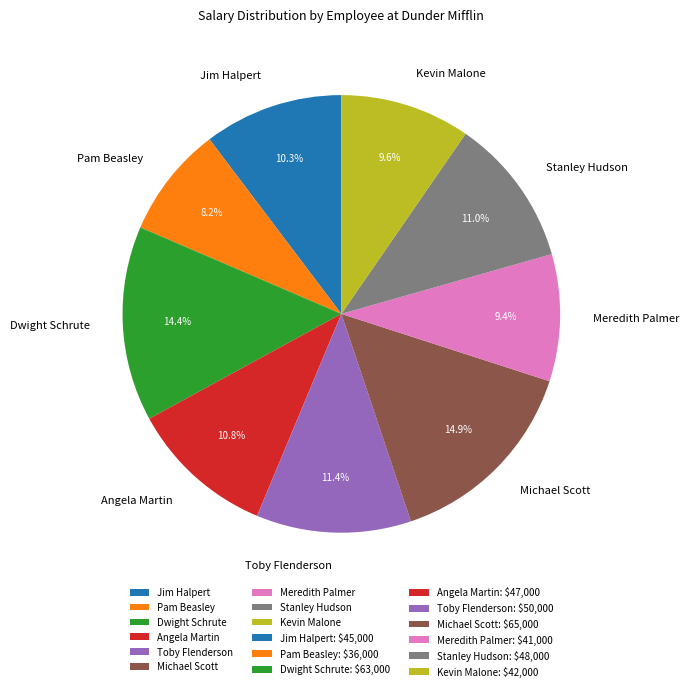

How many slices are in this pie chart?

9